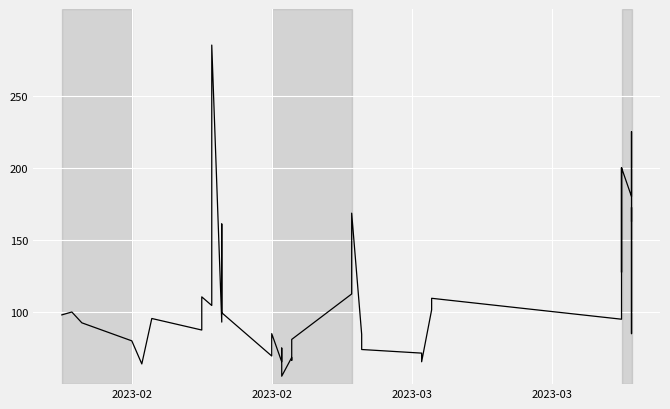

How many data points are less than 98?

20